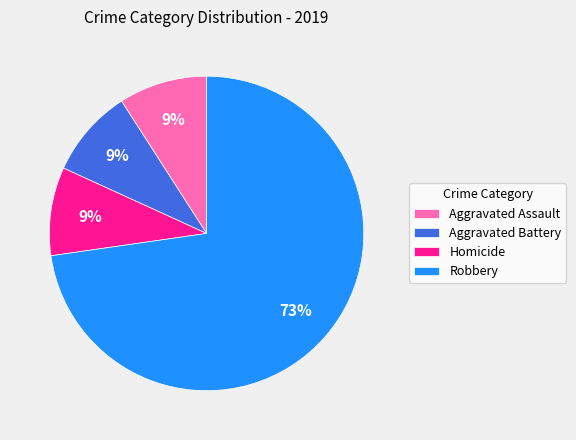

Is it true that Robbery is 79% of the pie?

False